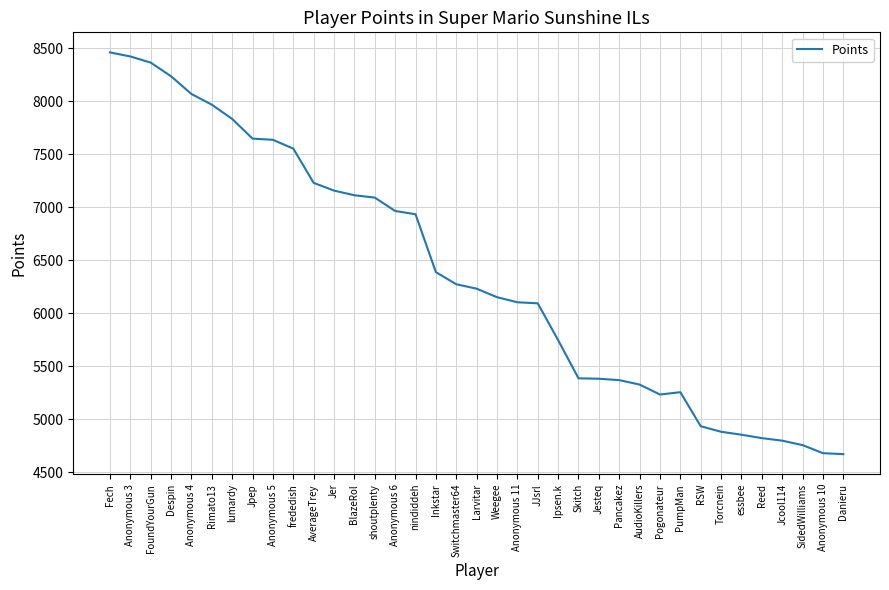

What is the difference between the maximum and minimum values?

3788